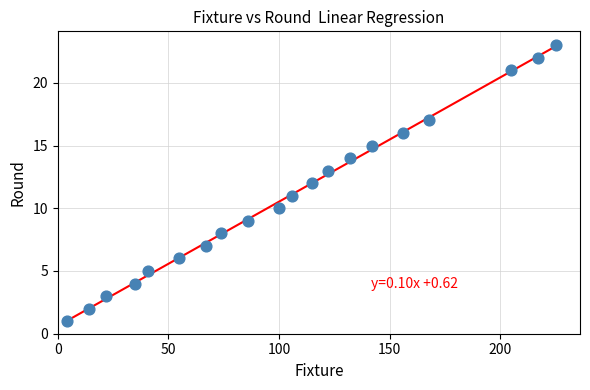

What is the range of Y values (max minus min)?

22